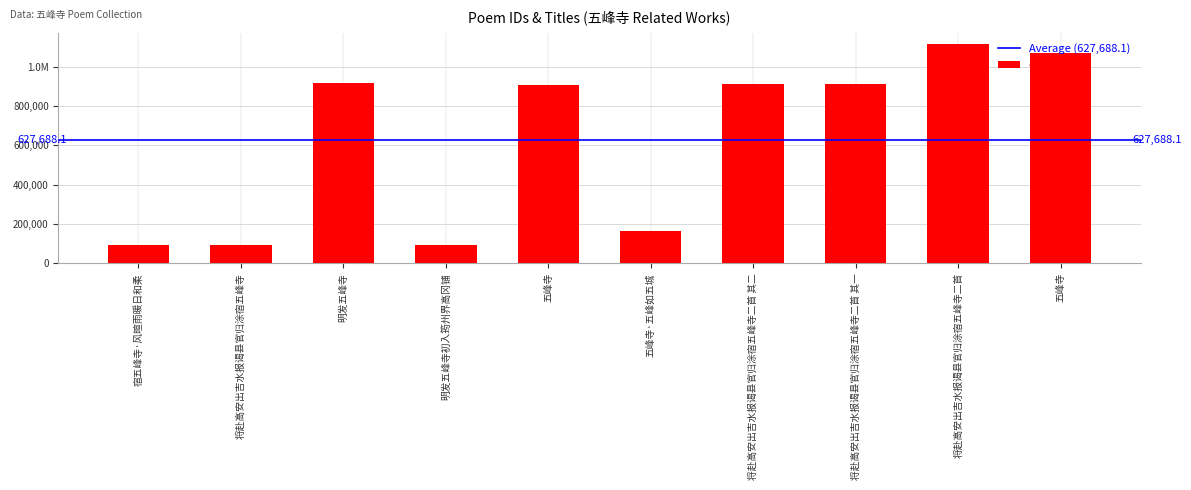

What is the difference between the values at 明发五峰寺初入筠州界高冈铺 and 五峰寺?

813393